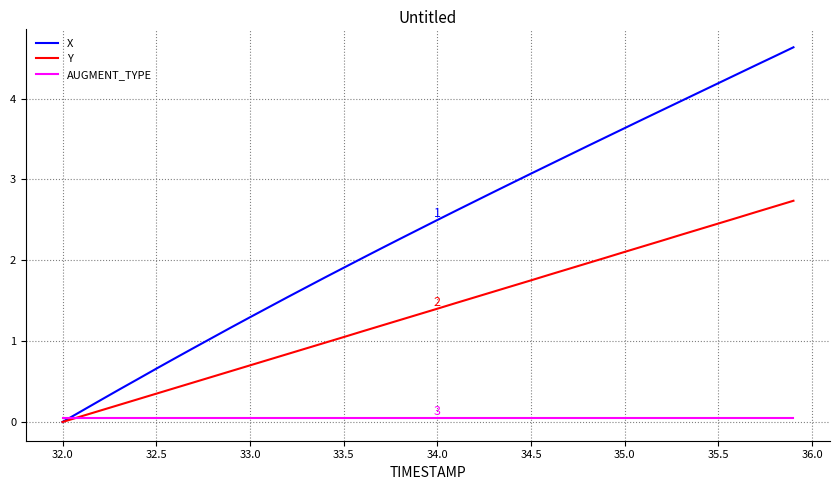

Which series has the largest total across all categories?

X